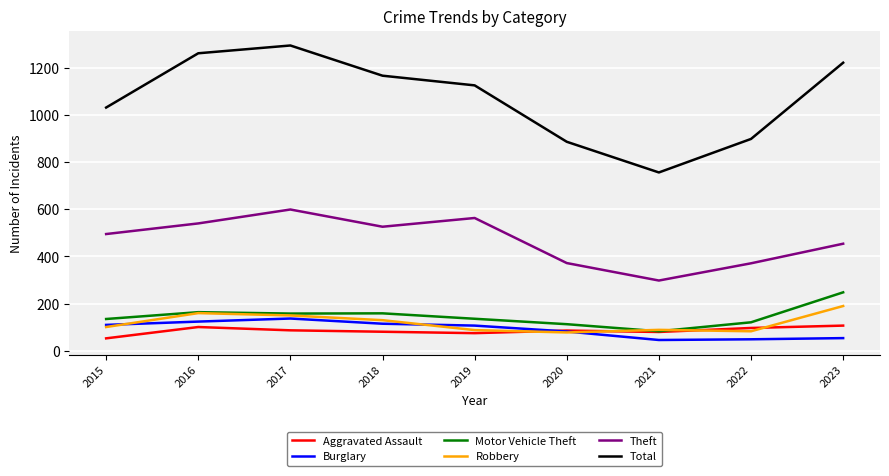

The value of Robbery at 2023 is 190. True or false?

True